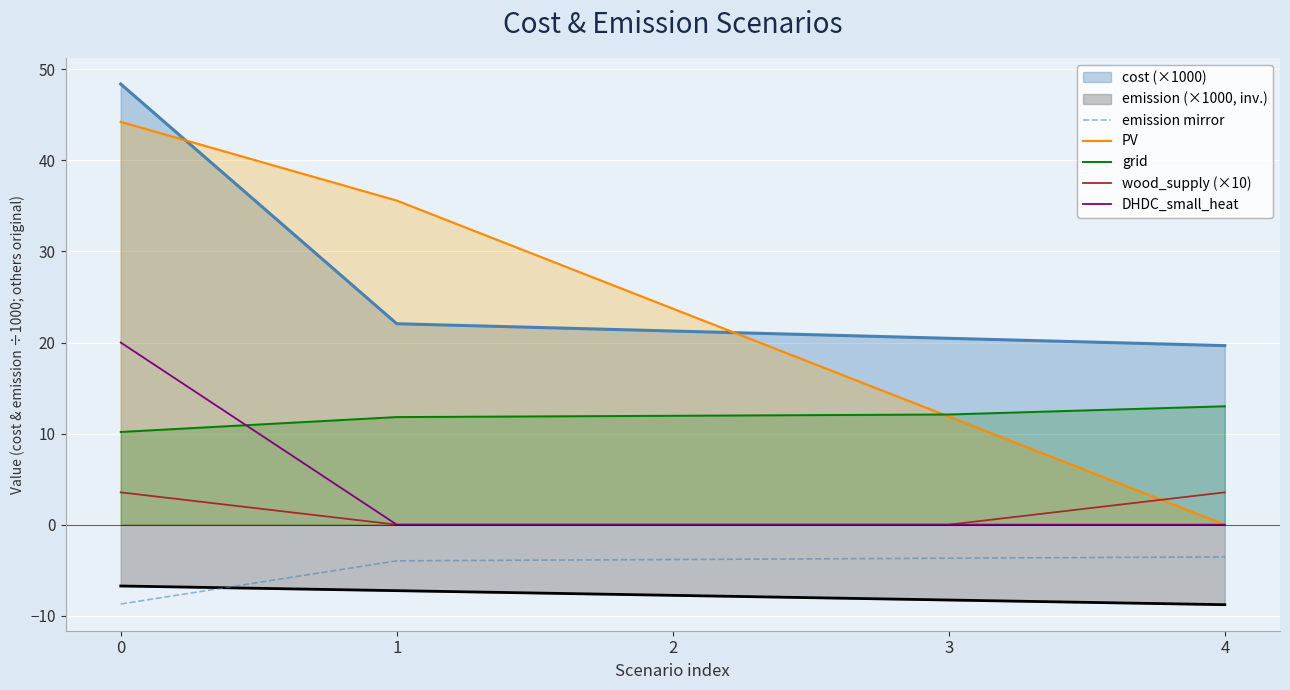

What are all the series names shown in the legend?

cost (×1000), emission (×1000, inv.), emission mirror, PV, grid, wood_supply (×10), DHDC_small_heat